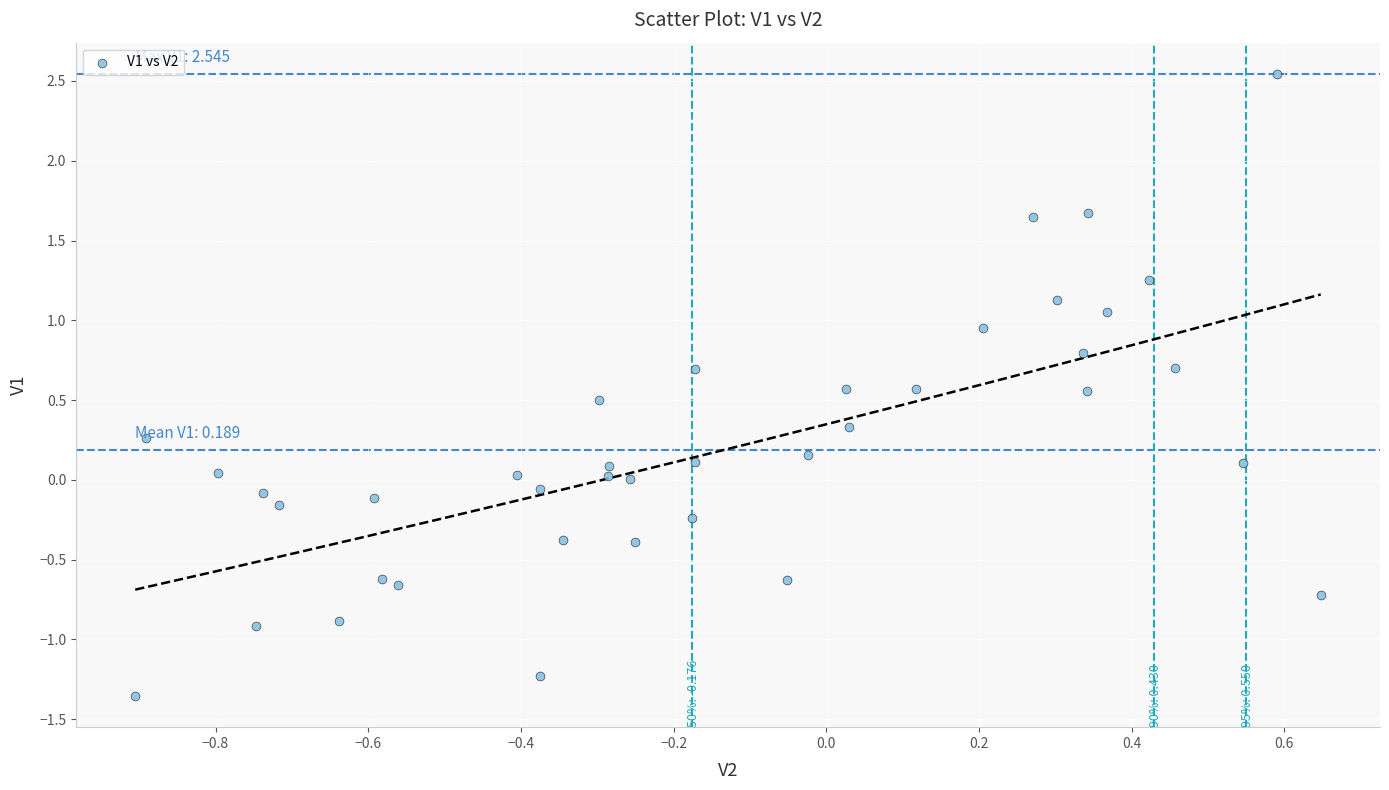

What is the range of Y values (max minus min)?

3.9